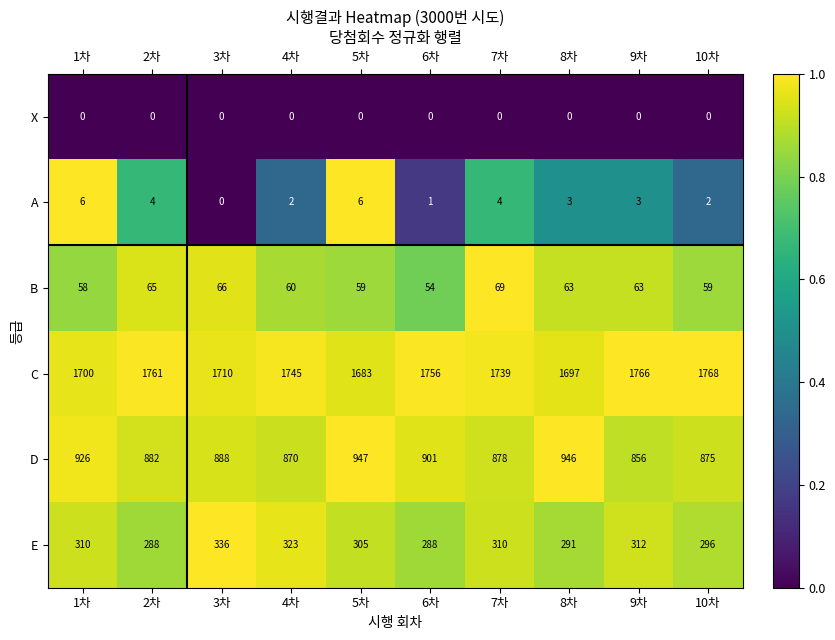

True or false: B has a value of 33 at 2차.

False